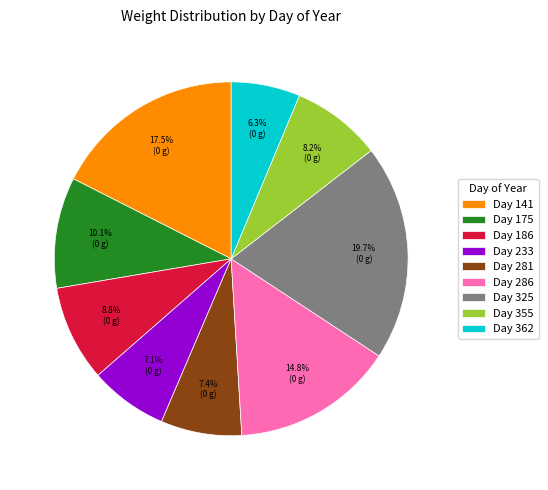

Do Day 233 and Day 281 together represent more than half of the pie?

No